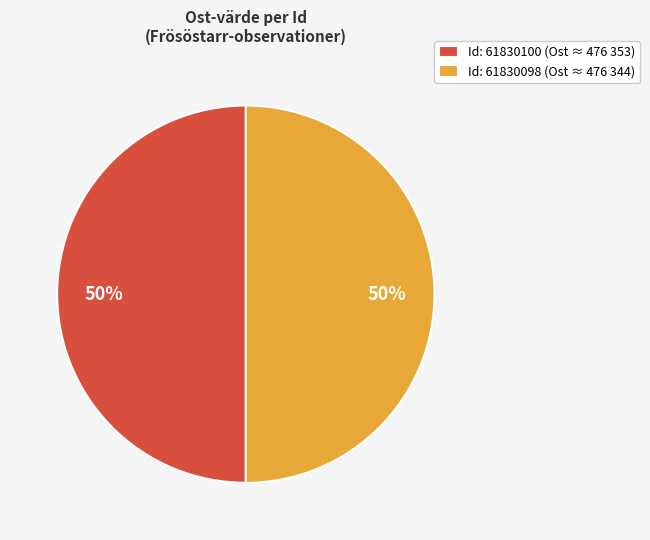

To the nearest percent, what is the average slice percentage?

50%